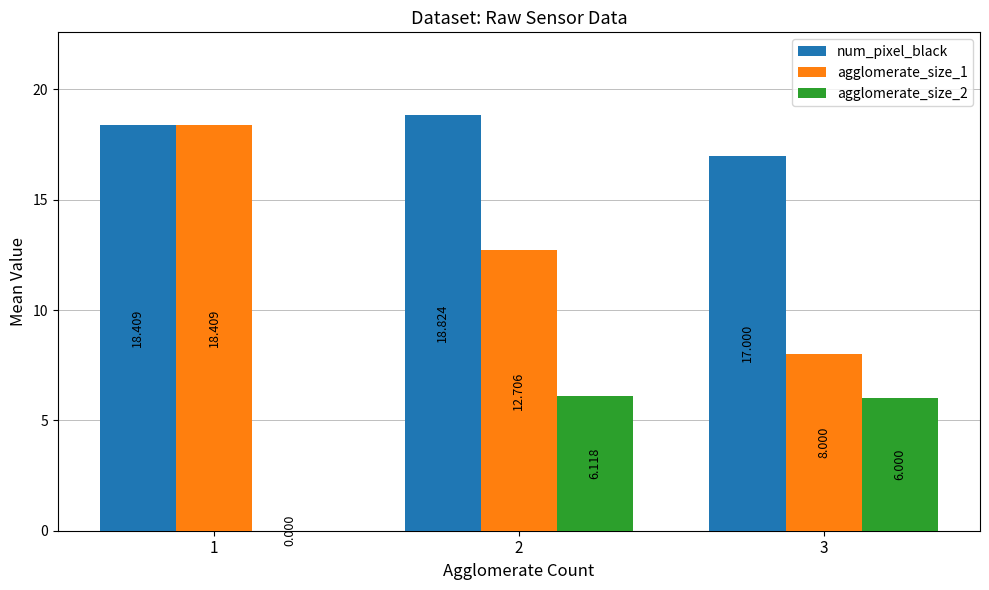

Is the value of agglomerate_size_2 at 3 greater than the value of agglomerate_size_1 at 2?

No